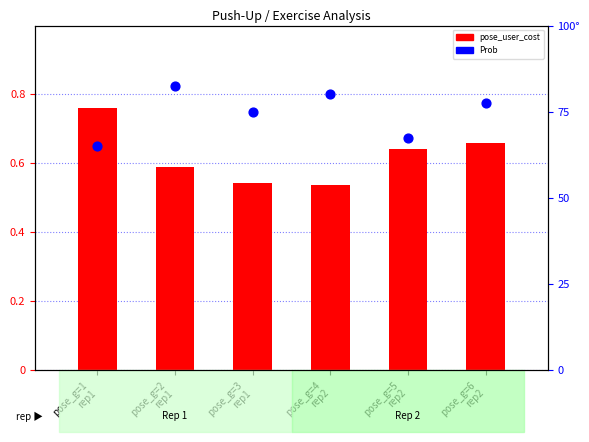

Which series contains the highest Y value?

Prob (scaled)